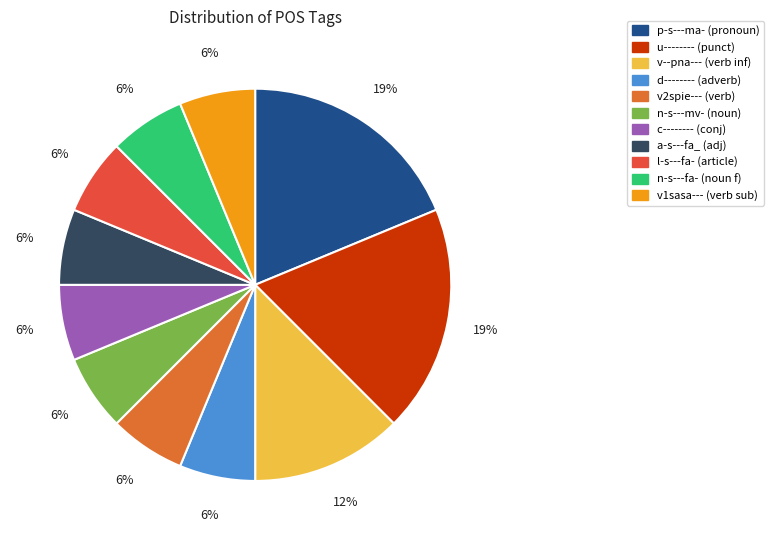

To the nearest percent, what is the average slice percentage?

9%